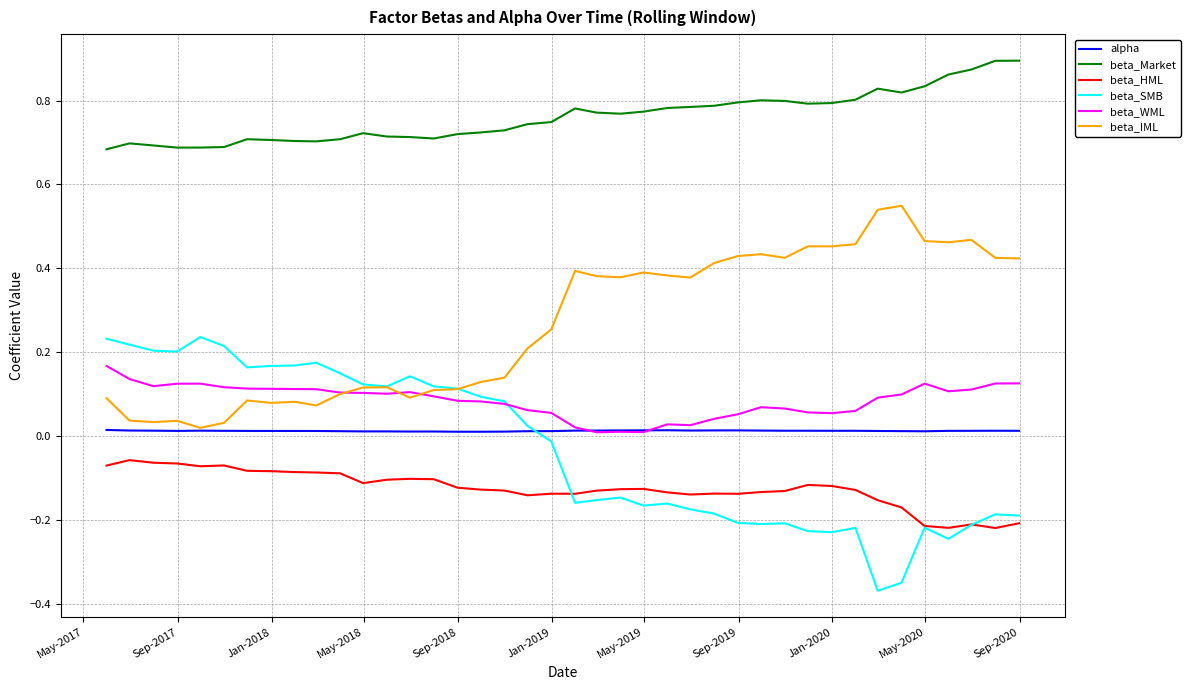

List the series in order of their peak value, lowest first.

beta_HML, alpha, beta_WML, beta_SMB, beta_IML, beta_Market